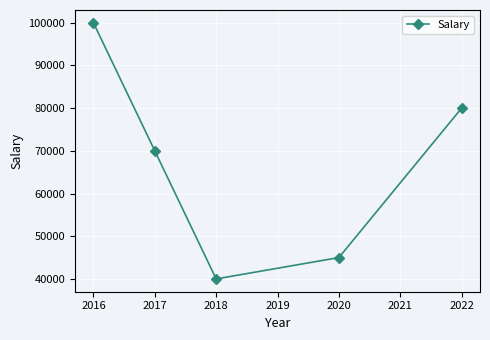

What is the difference between the second highest and second lowest values?

35000